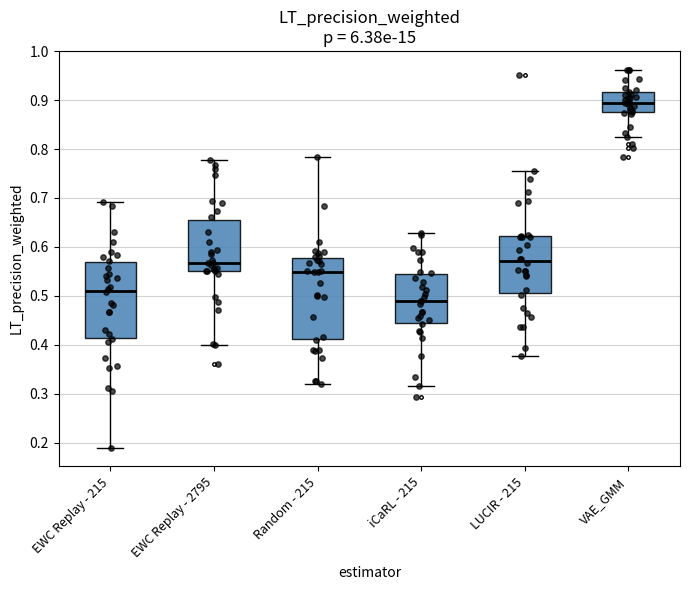

Which box has the lowest median line?

iCaRL - 215